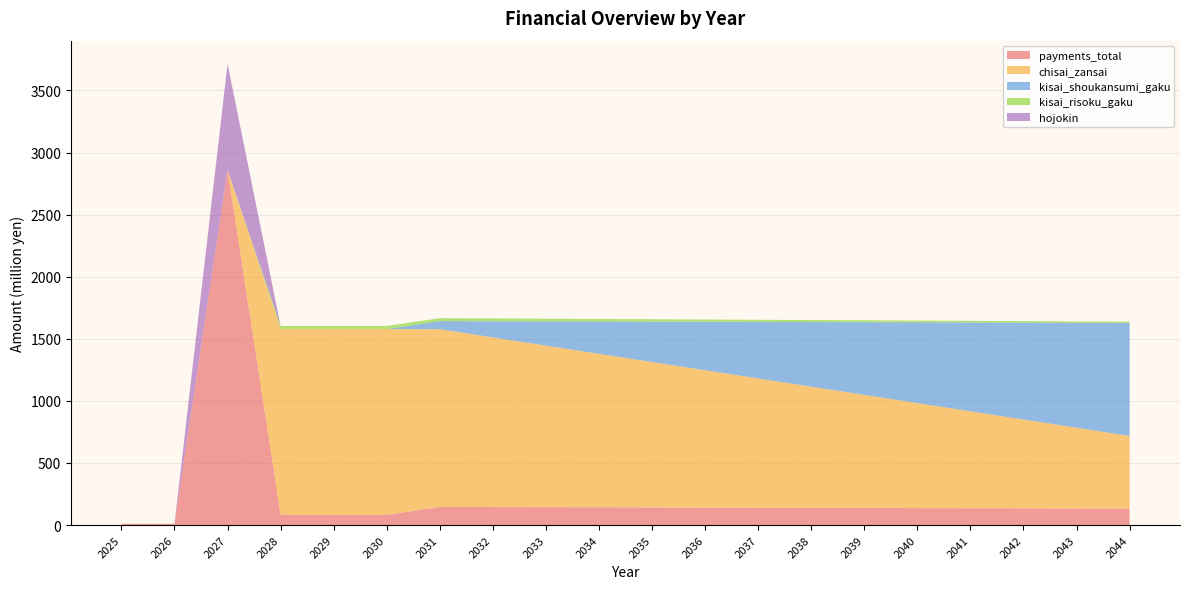

Reading right to left, transcribe all the data shown in this chart.

payments_total: 2044=132.2	2043=133.3	2042=134.4	2041=135.4	2040=136.5	2039=137.6	2038=138.7	2037=139.7	2036=140.8	2035=141.9	2034=142.9	2033=144.0	2032=145.1	2031=146.2	2030=82.2	2029=82.2	2028=82.2	2027=2860.0	2026=10.0	2025=10.0
chisai_zansai: 2044=585.5	2043=650.5	2042=715.6	2041=780.7	2040=845.7	2039=910.8	2038=975.8	2037=1040.9	2036=1105.9	2035=1171.0	2034=1236.0	2033=1301.1	2032=1366.1	2031=1431.2	2030=1496.2	2029=1496.2	2028=1496.2	2027=0.0	2026=0.0	2025=0.0
kisai_shoukansumi_gaku: 2044=910.8	2043=845.7	2042=780.7	2041=715.6	2040=650.5	2039=585.5	2038=520.4	2037=455.4	2036=390.3	2035=325.3	2034=260.2	2033=195.2	2032=130.1	2031=65.1	2030=0.0	2029=0.0	2028=0.0	2027=0.0	2026=0.0	2025=0.0
kisai_risoku_gaku: 2044=9.7	2043=10.7	2042=11.8	2041=12.9	2040=14.0	2039=15.0	2038=16.1	2037=17.2	2036=18.2	2035=19.3	2034=20.4	2033=21.5	2032=22.5	2031=23.6	2030=24.7	2029=24.7	2028=24.7	2027=0.0	2026=0.0	2025=0.0
hojokin: 2044=0.0	2043=0.0	2042=0.0	2041=0.0	2040=0.0	2039=0.0	2038=0.0	2037=0.0	2036=0.0	2035=0.0	2034=0.0	2033=0.0	2032=0.0	2031=0.0	2030=0.0	2029=0.0	2028=0.0	2027=855.0	2026=0.0	2025=0.0